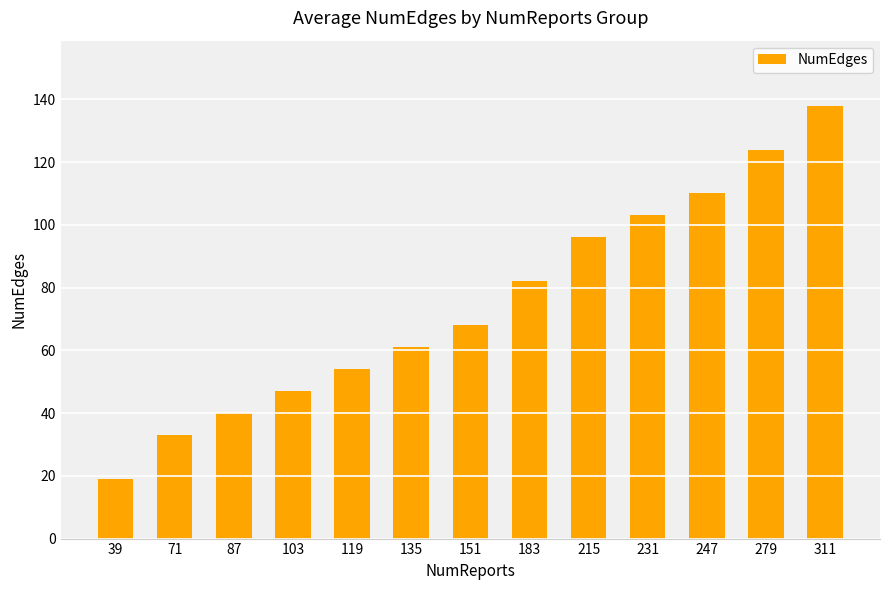

What is the minimum value shown in the chart?

19